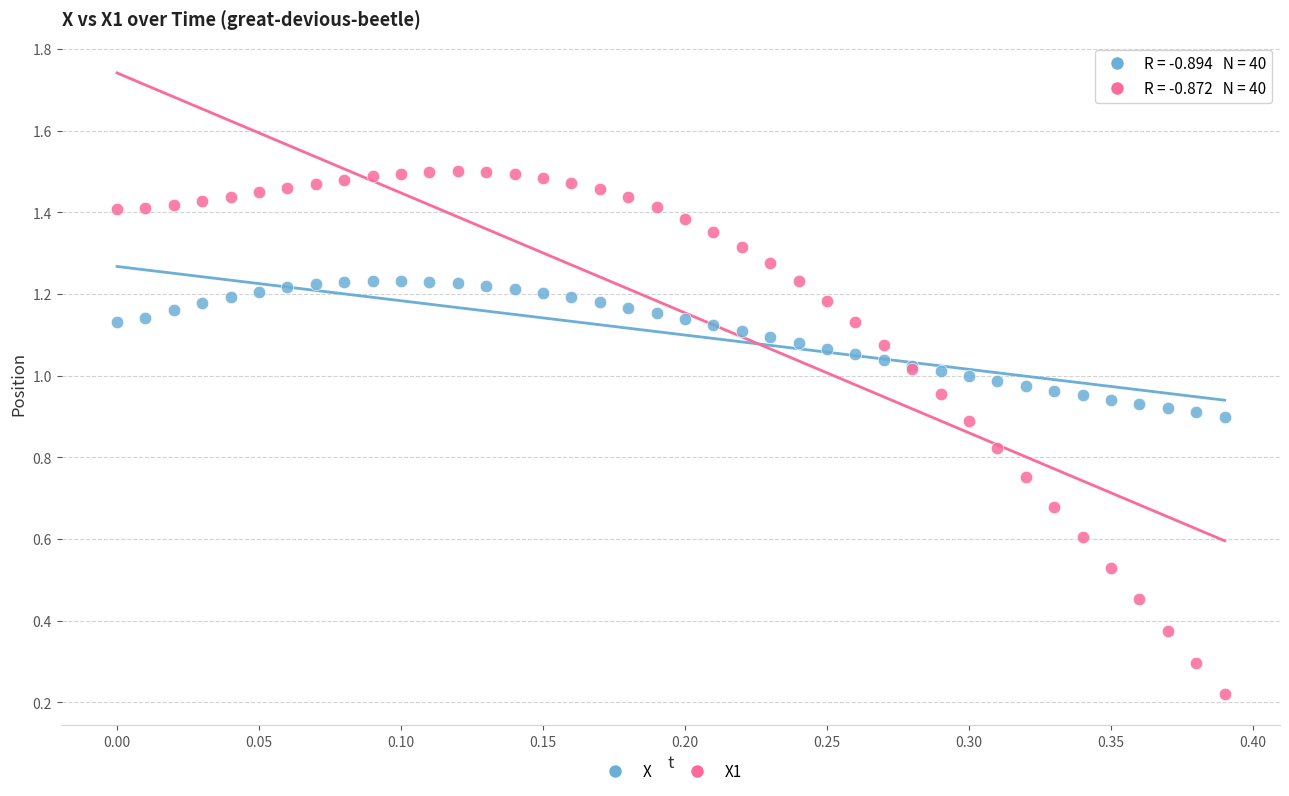

Which series reaches the maximum Y coordinate?

X1